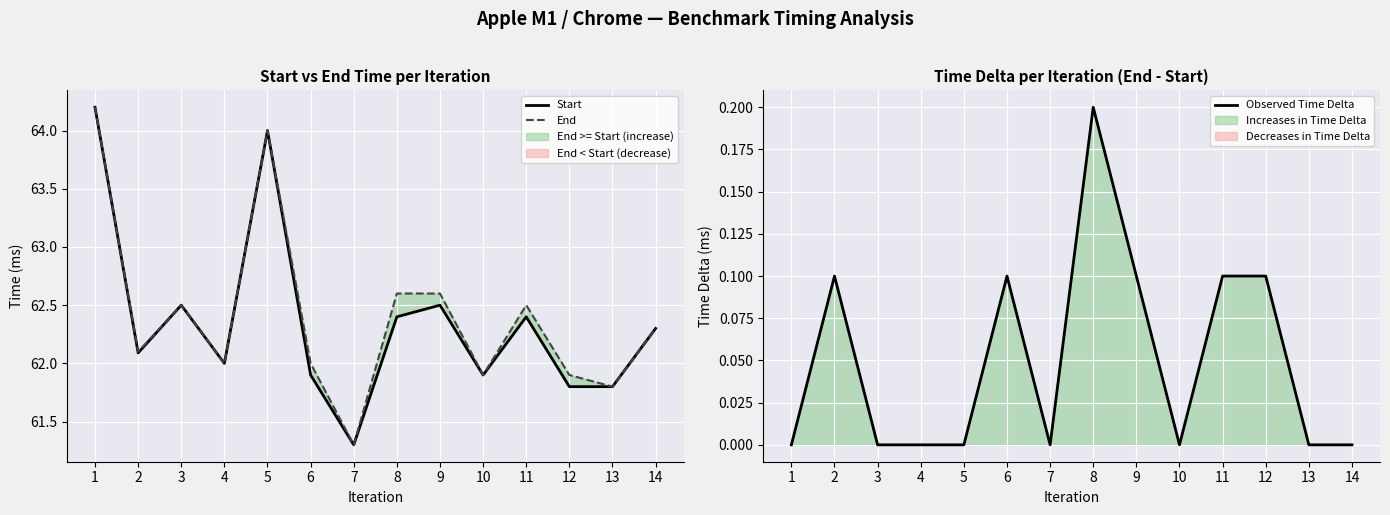

List the series in order of their peak value, lowest first.

Observed Time Delta, Start, End